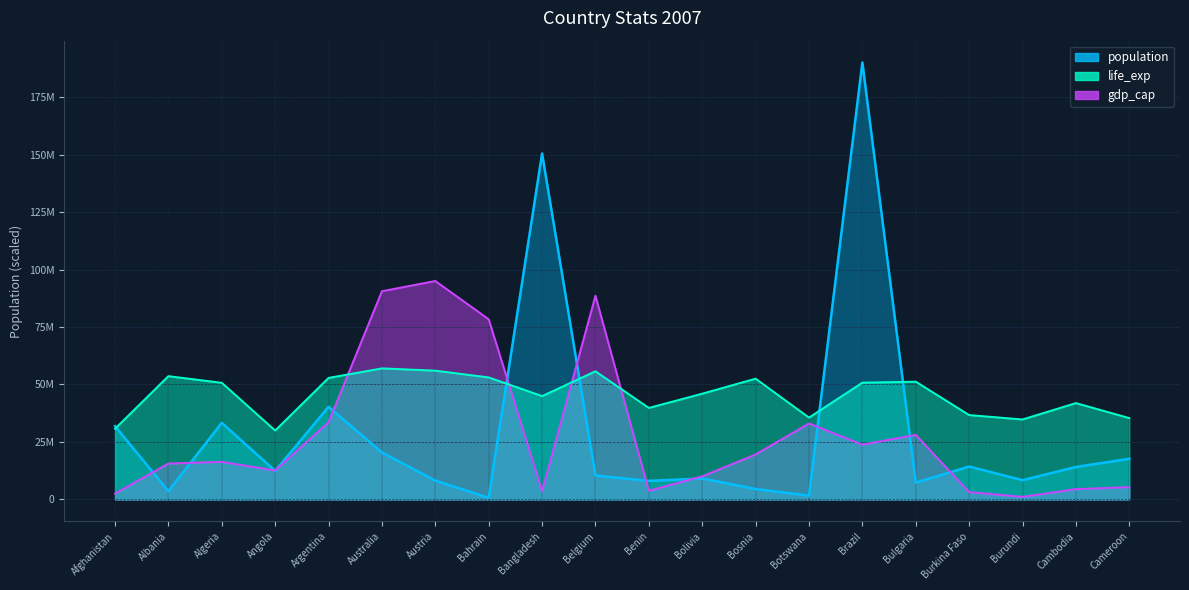

What is the minimum value for life_exp?

29984655.5